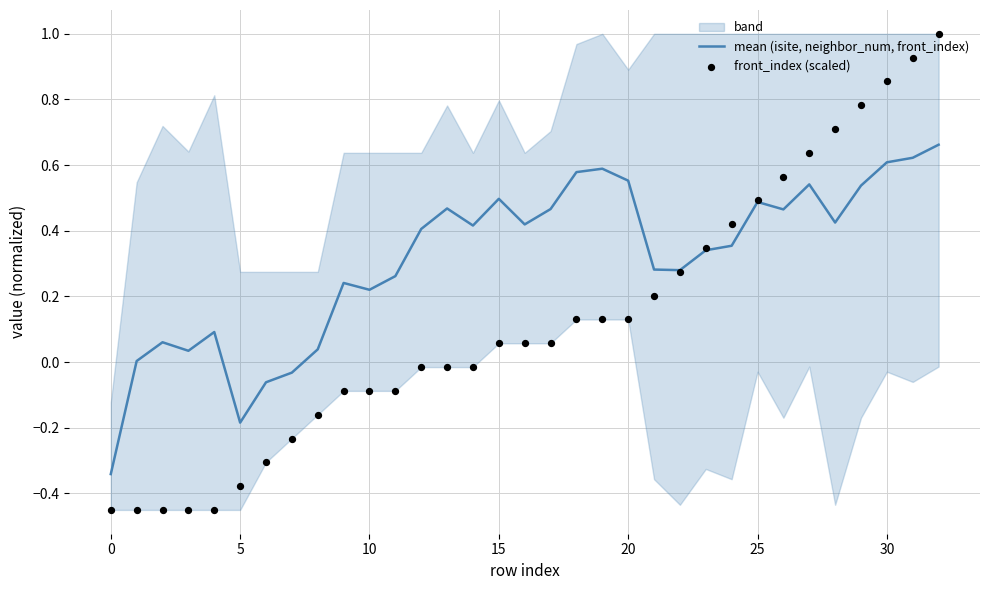

At how many categories does at least one series exceed 0?

29